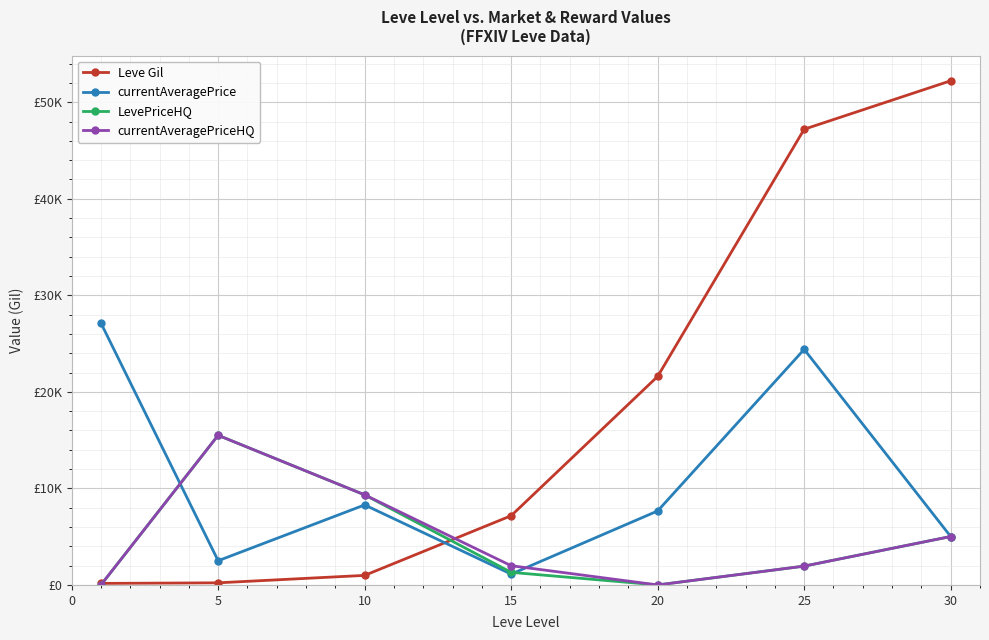

How many intersections are there between currentAveragePrice and LevePriceHQ?

2